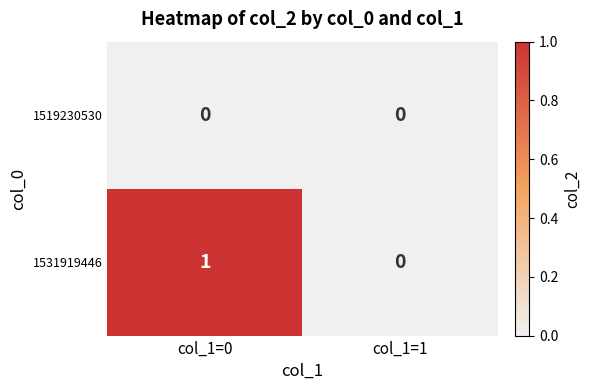

Which series has the largest range (max minus min)?

1531919446